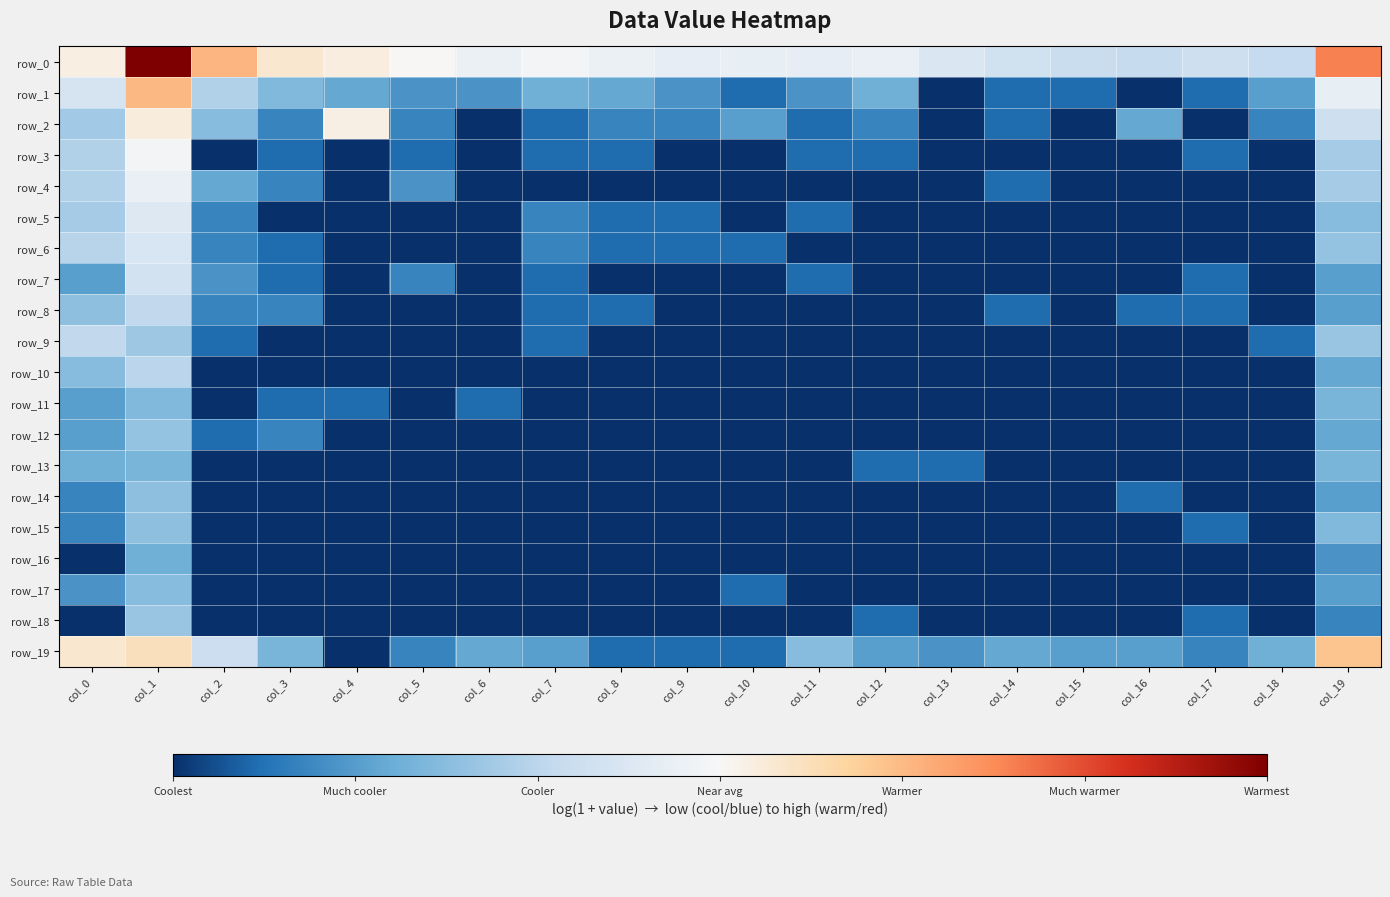

What value does the row_18 series have at col_12?

0.7